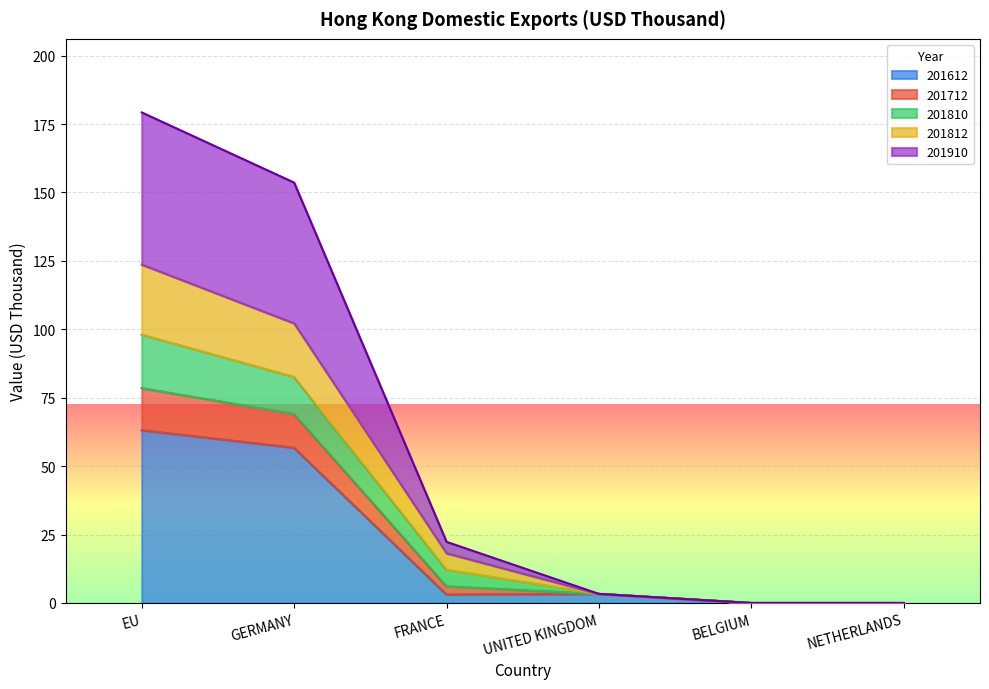

What is the highest value of the 201612 series?

63.1